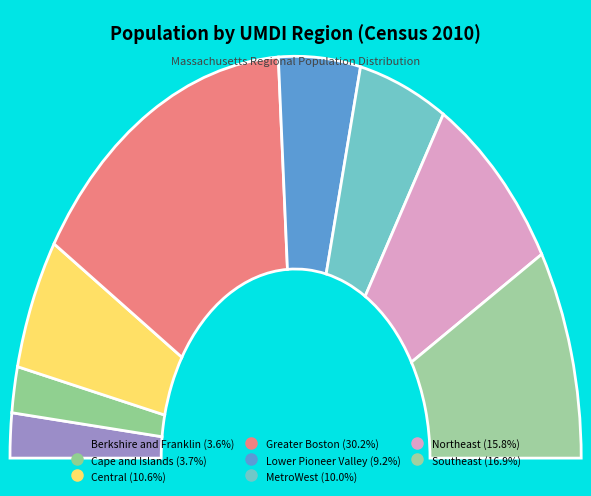

To the nearest percent, what is the difference between the Northeast and MetroWest slice percentages?

6%